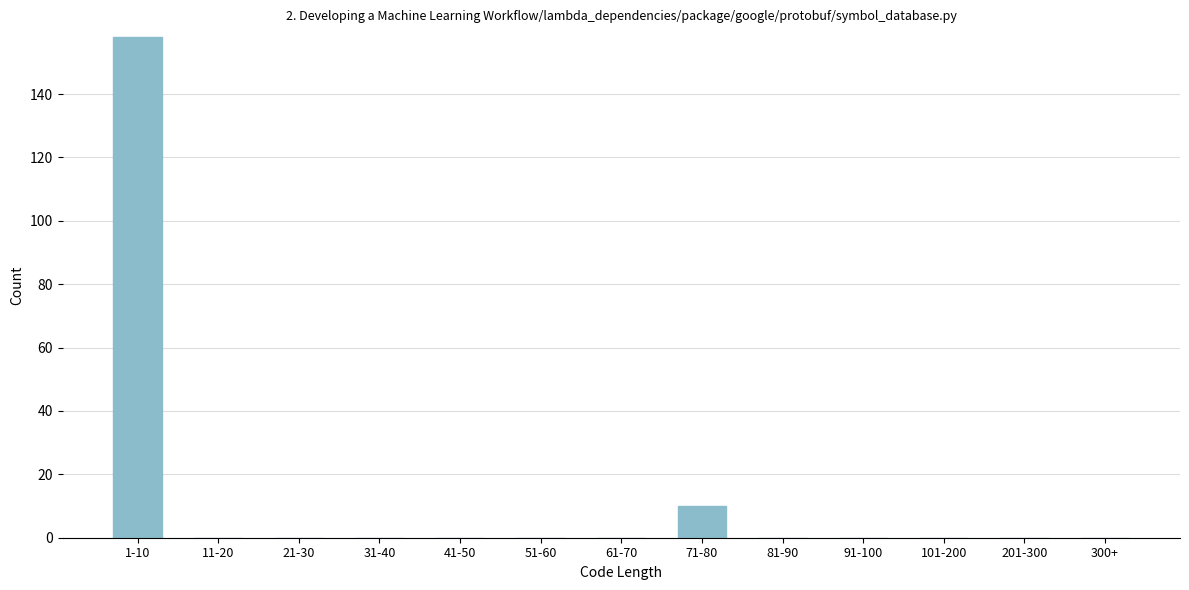

Reading left to right, transcribe all the data shown in this chart.

1-10=158	11-20=0	21-30=0	31-40=0	41-50=0	51-60=0	61-70=0	71-80=10	81-90=0	91-100=0	101-200=0	201-300=0	300+=0